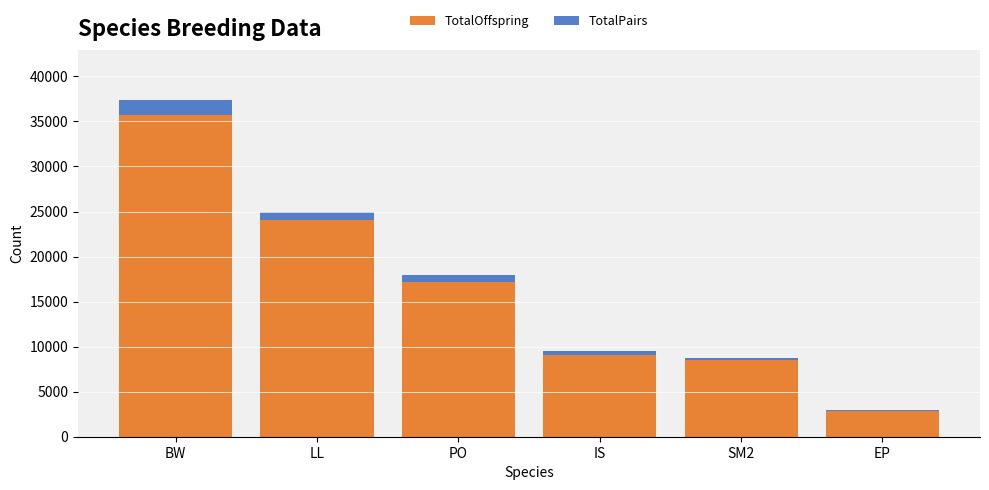

Where is TotalOffspring nearest to the value 19279?

PO